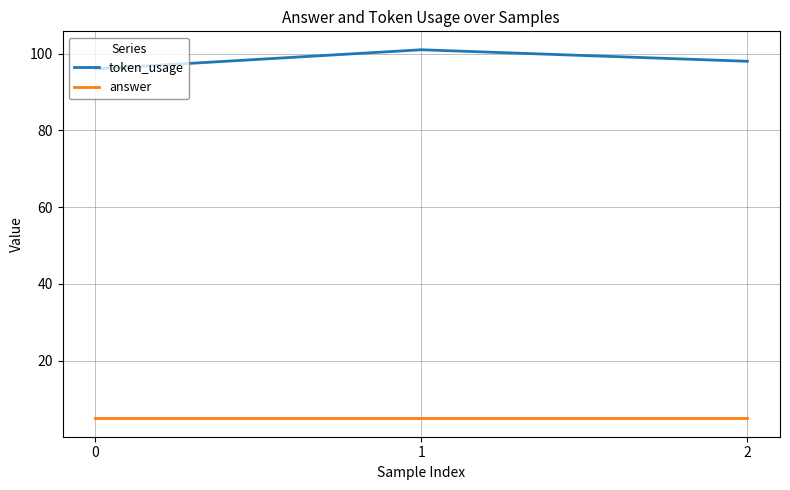

Reading left to right, extract all data points from this chart.

token_usage: 0=96	1=101	2=98
answer: 0=5	1=5	2=5